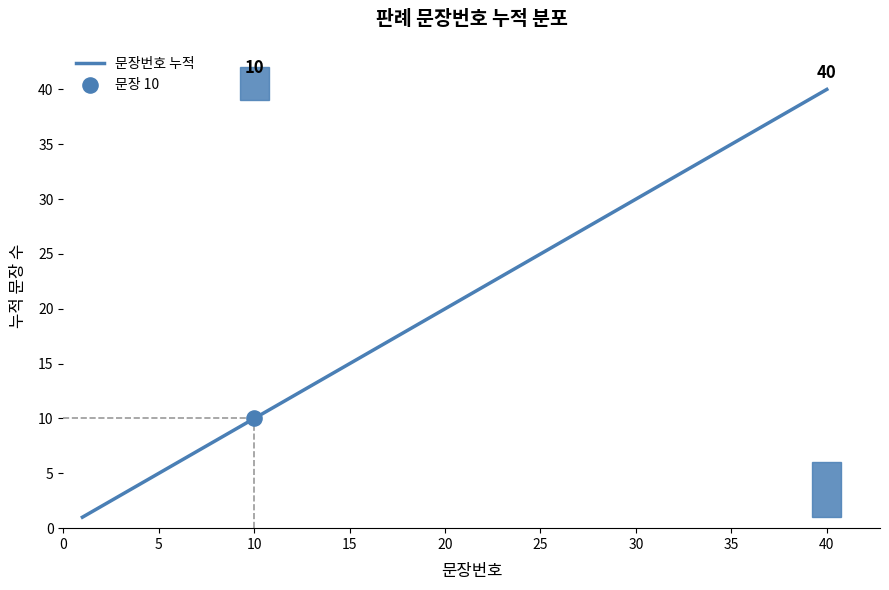

What is the maximum value shown in the chart?

40.0